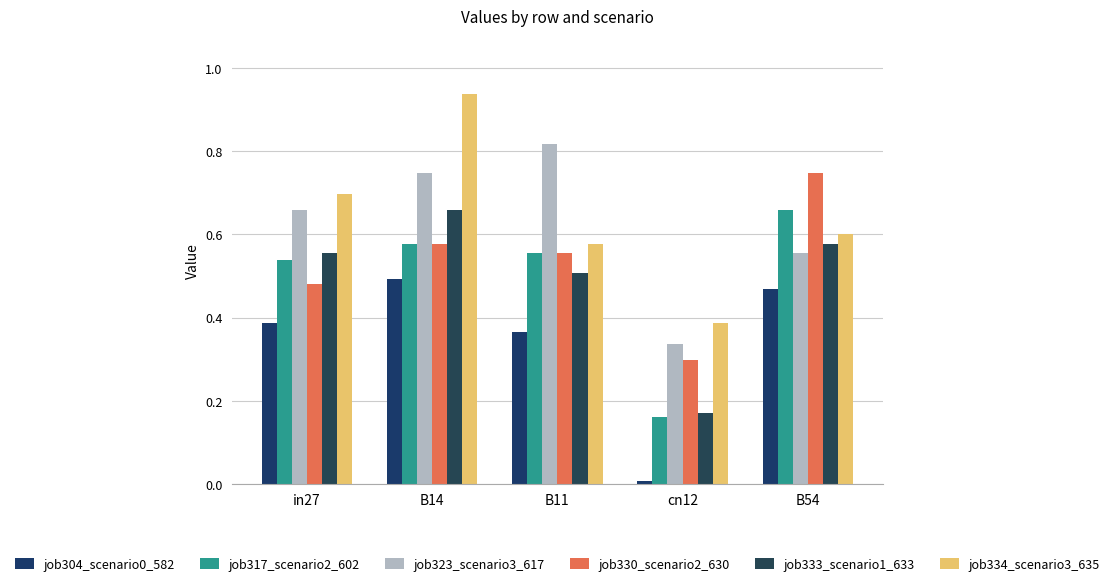

Between B14 and cn12, which series saw the biggest shift?

job334_scenario3_635